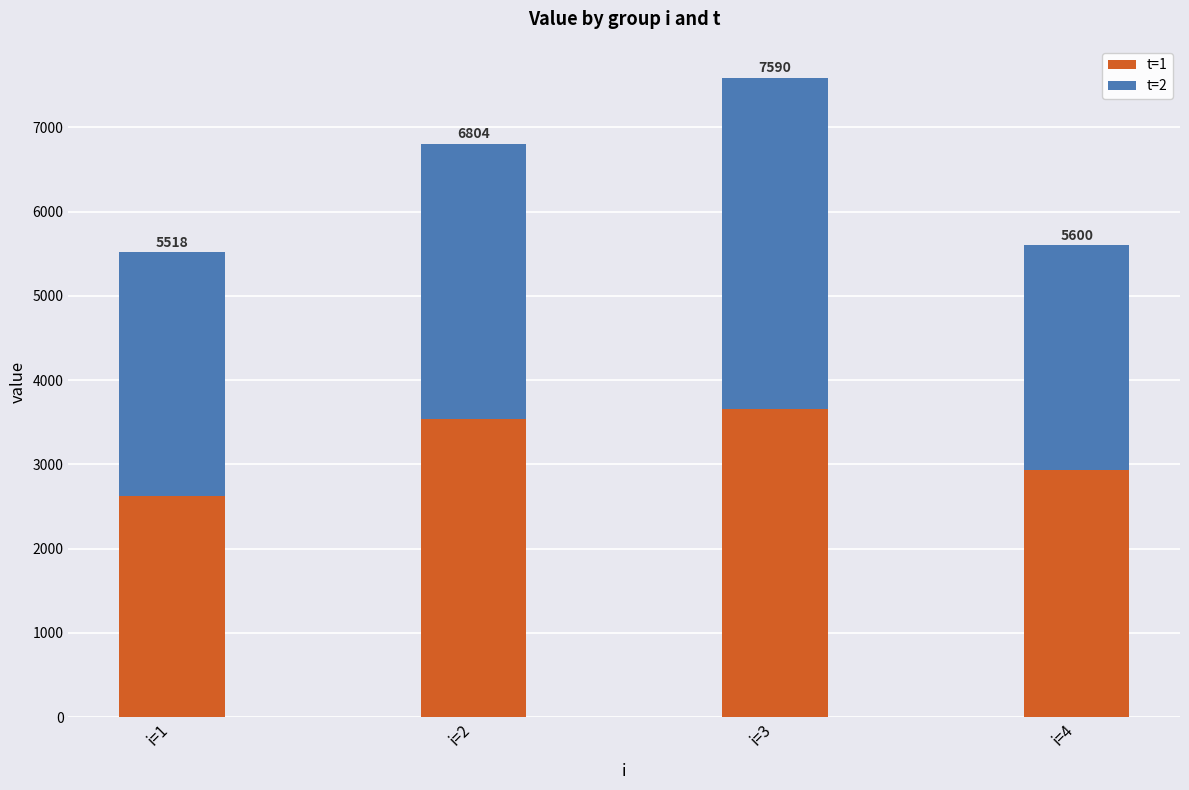

The t=1 series shows 2629.5 at i=1. True or false?

True